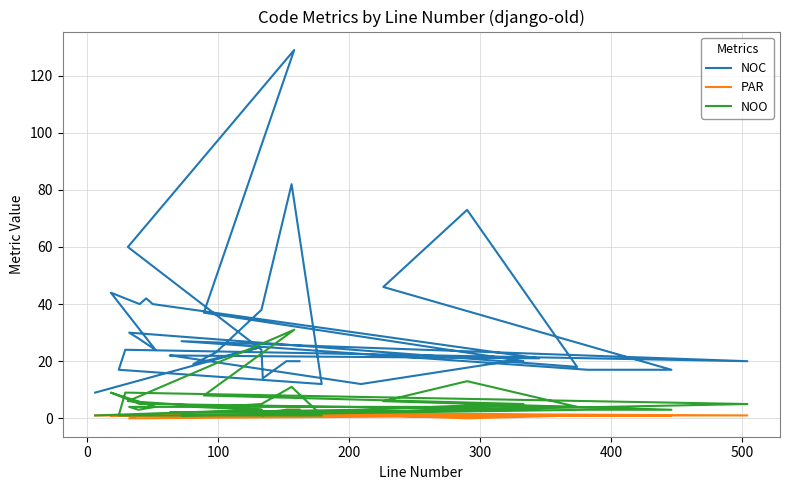

Is this an area chart (filled region under the line)?

No